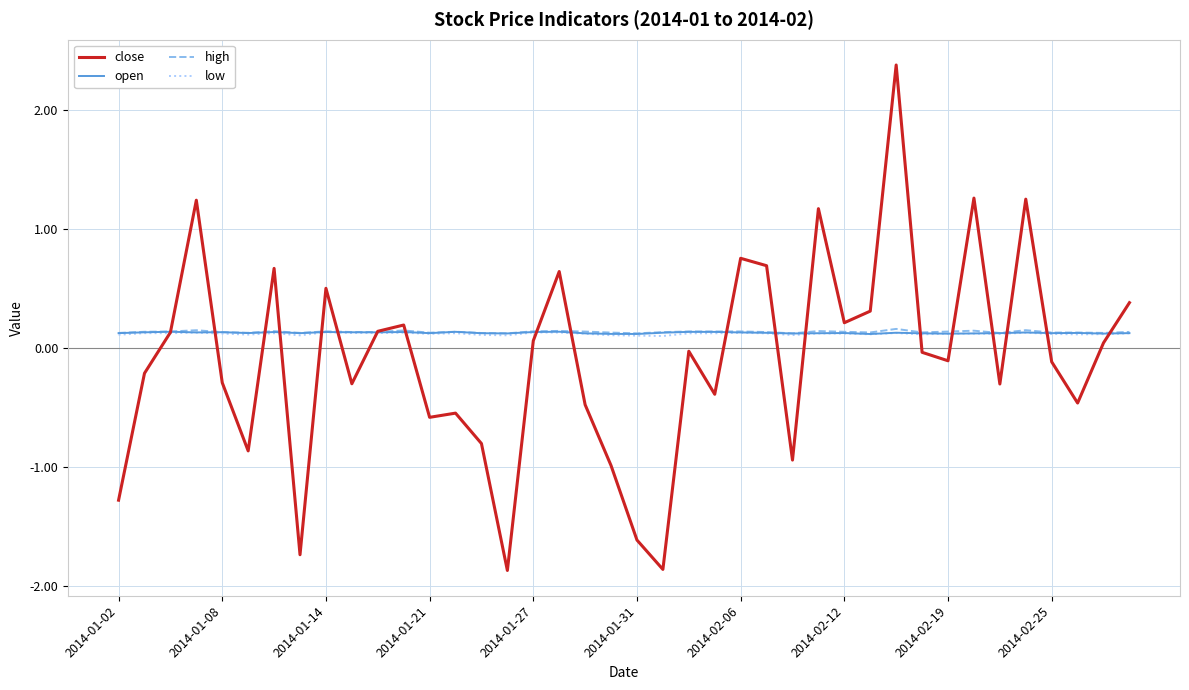

Which series has the widest spread of values?

close